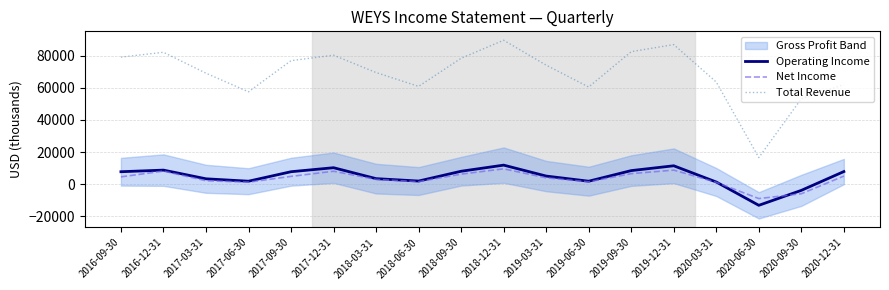

Between 2018-03-31 and 2020-09-30, which series saw the biggest shift?

Total Revenue